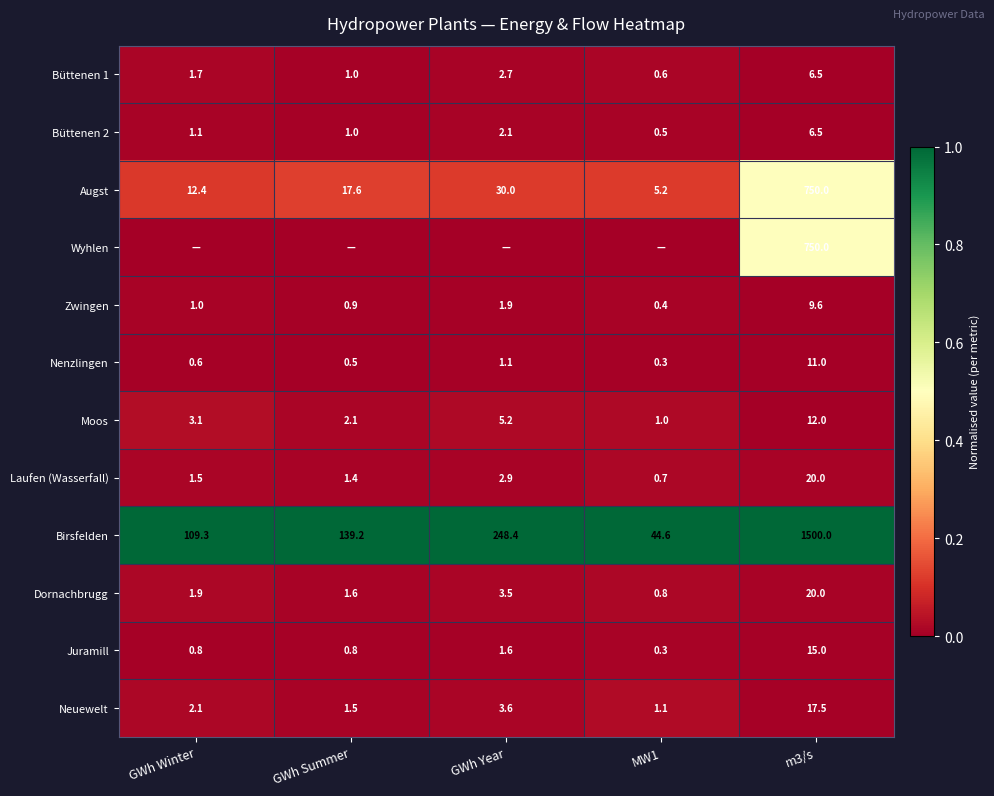

List the labels in order of Büttenen 2 value, largest first.

m3/s, GWh Year, GWh Winter, GWh Summer, MW1